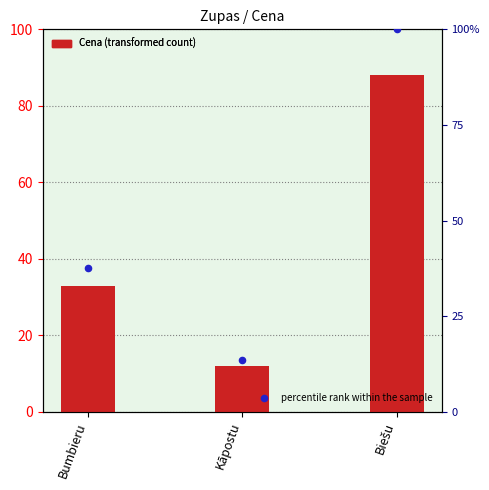

Is the value of percentile rank within the sample at Biešu greater than the value of Cena at Bumbieru?

Yes